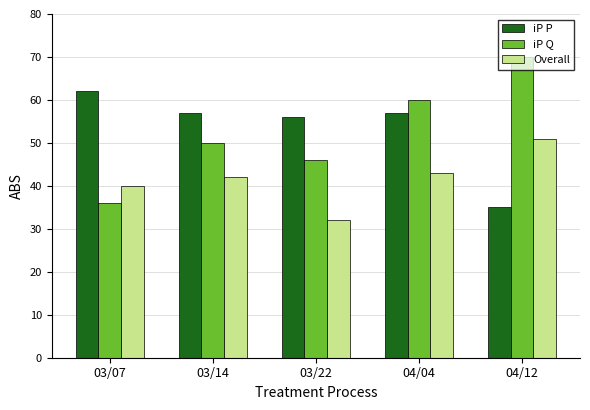

Are the bars horizontal?

No